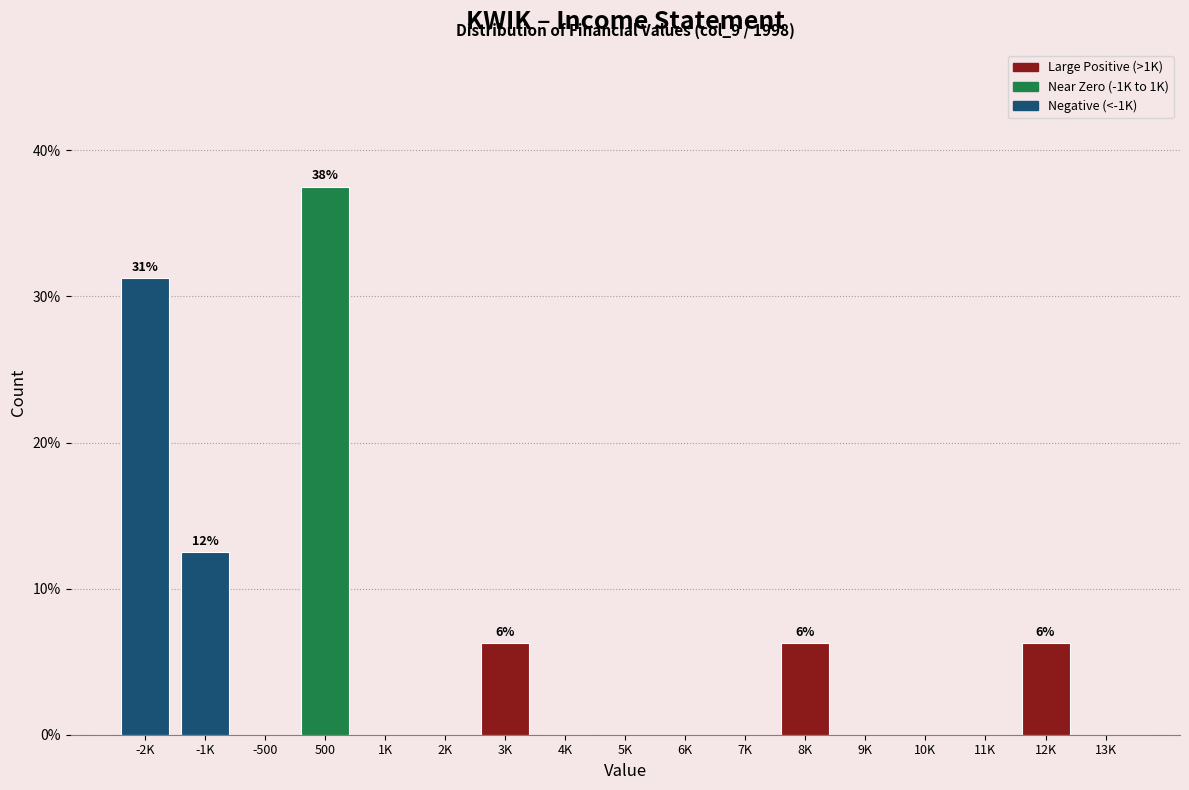

Where is the data nearest to the value 18?

-1K